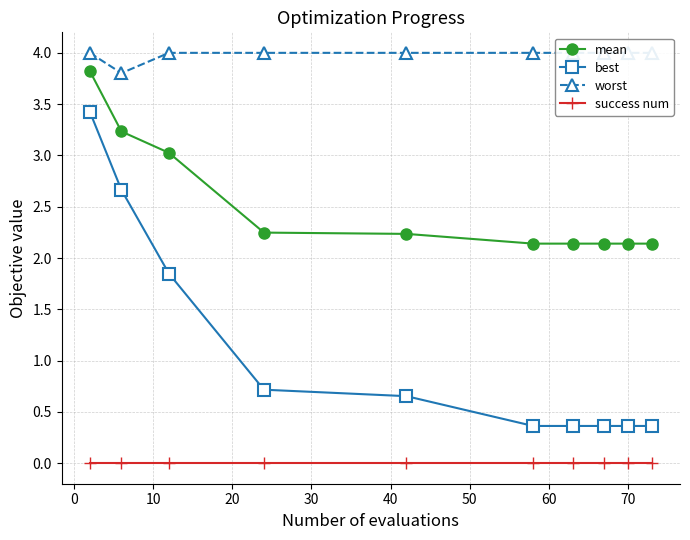

Which series has the widest spread of values?

best